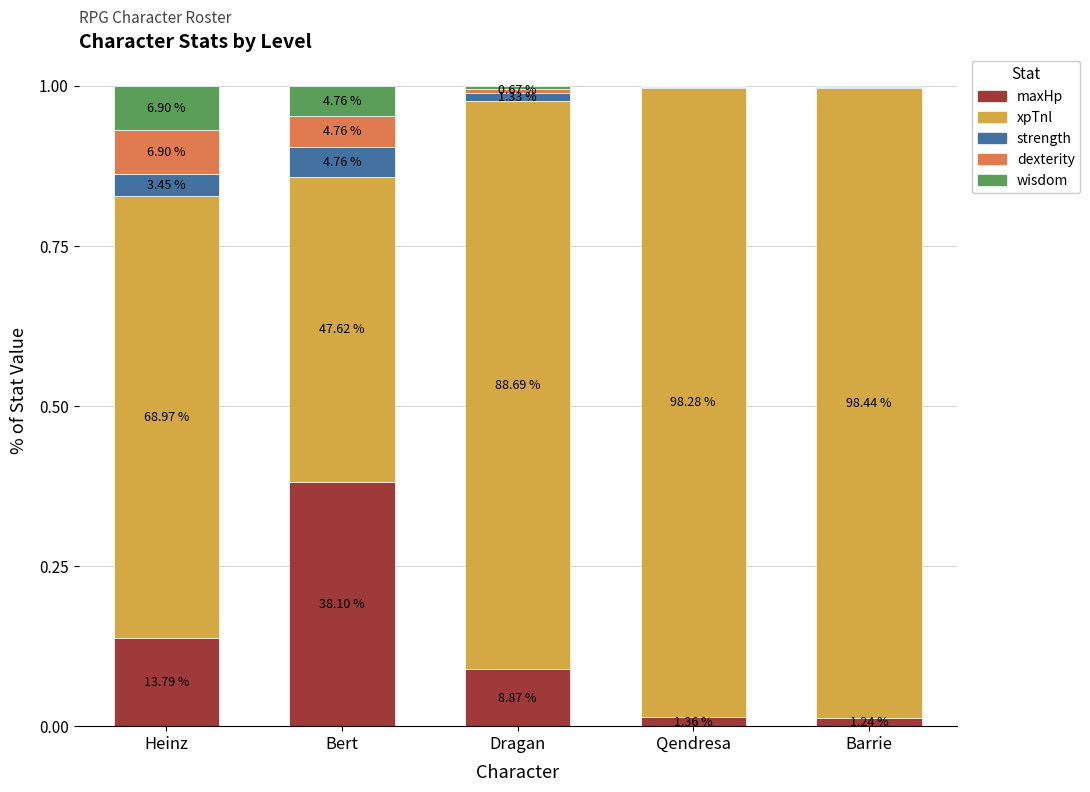

At which category is the sum across all series the highest?

Heinz